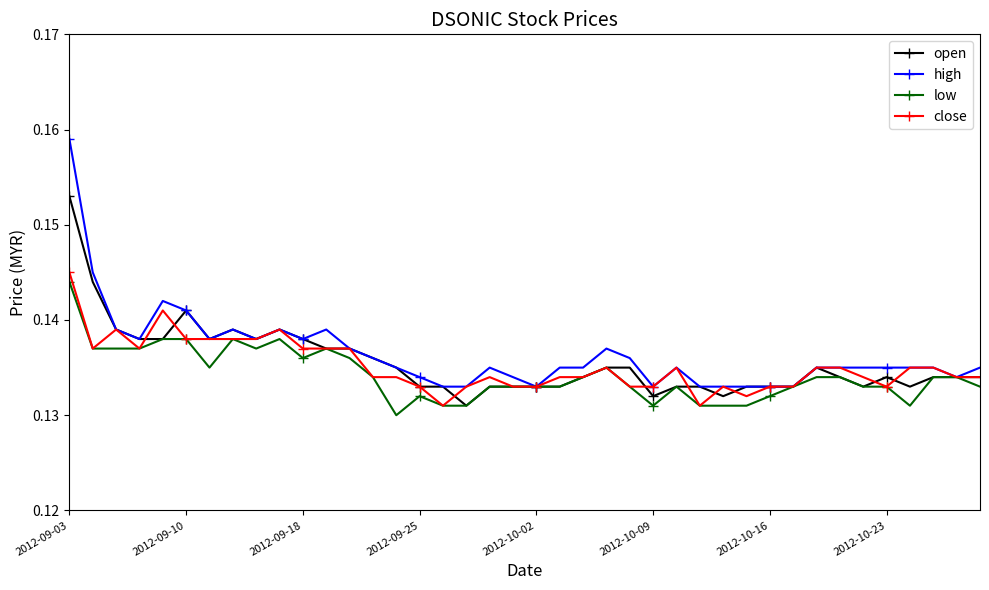

True or false: low has more than 0 interior local peaks.

True